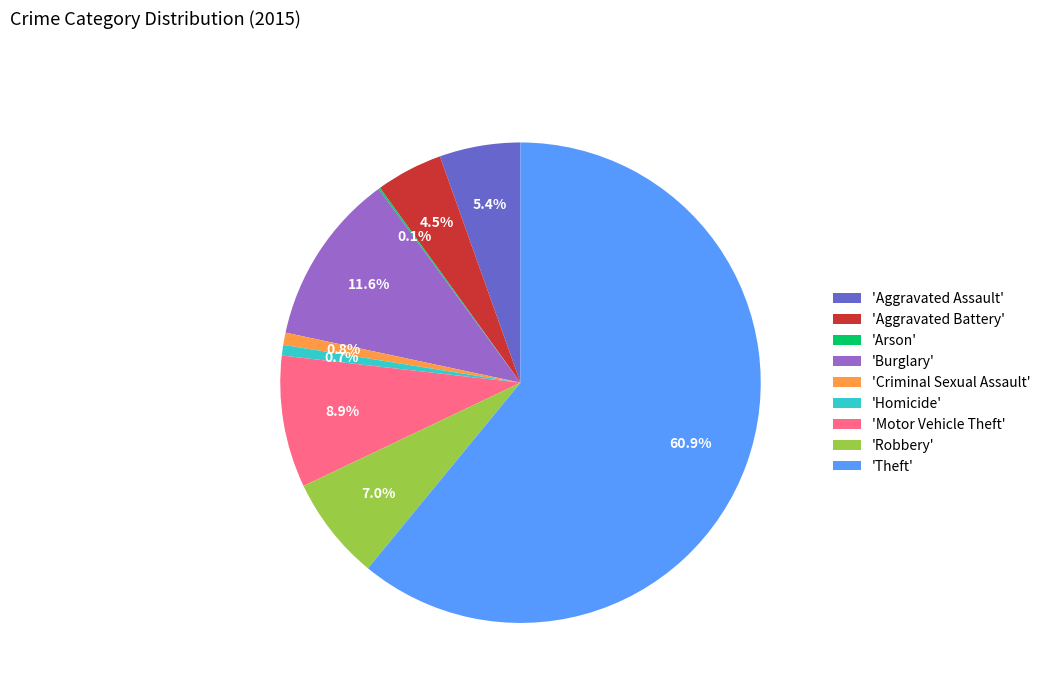

What portion of the pie excludes 'Aggravated Assault'?

94.6%